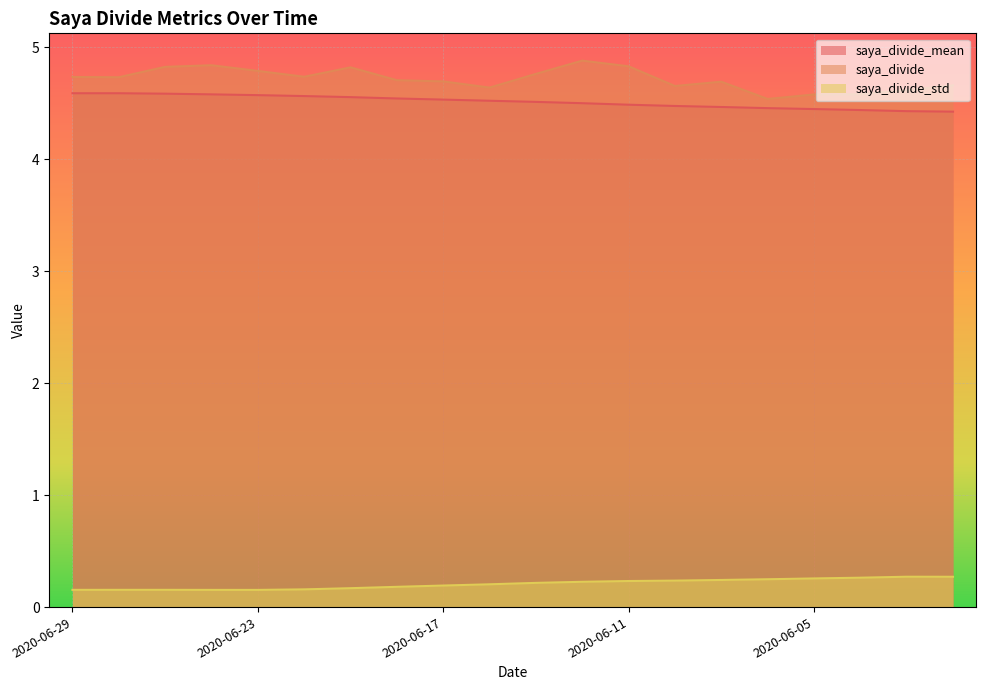

Reading right to left, extract all data points from this chart.

saya_divide_mean: 4.4	4.4	4.4	4.4	4.5	4.5	4.5	4.5	4.5	4.5	4.5	4.5	4.5	4.6	4.6	4.6	4.6	4.6	4.6	4.6
saya_divide: 4.7	4.6	4.6	4.6	4.5	4.7	4.7	4.8	4.9	4.8	4.6	4.7	4.7	4.8	4.7	4.8	4.8	4.8	4.7	4.7
saya_divide_std: 0.3	0.3	0.3	0.3	0.2	0.2	0.2	0.2	0.2	0.2	0.2	0.2	0.2	0.2	0.2	0.2	0.2	0.2	0.2	0.2